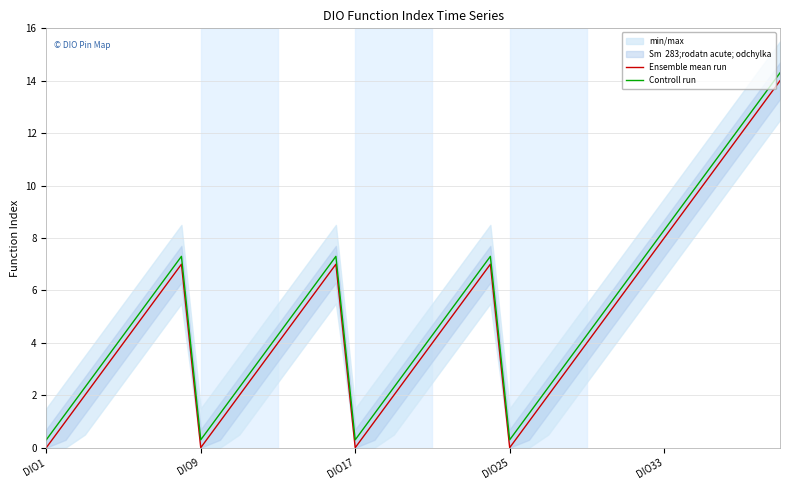

How many lines are shown in the chart?

2